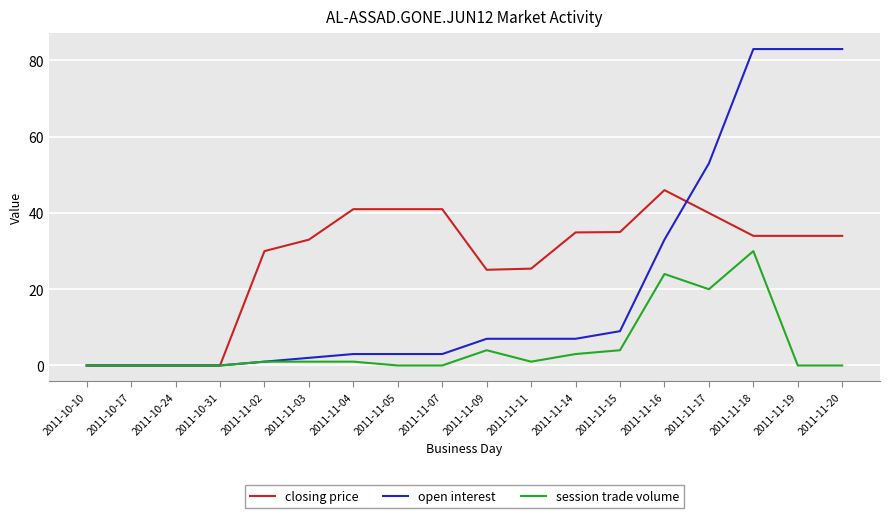

List the series in order of their peak value, lowest first.

session trade volume, closing price, open interest